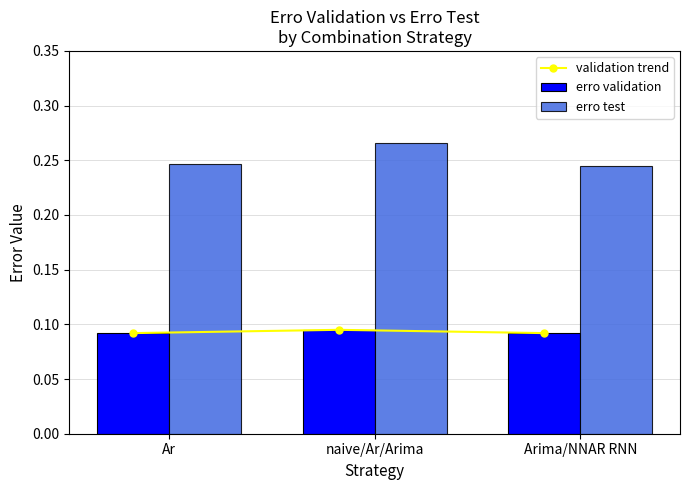

Where is erro test nearest to the value 0?

Arima/NNAR RNN